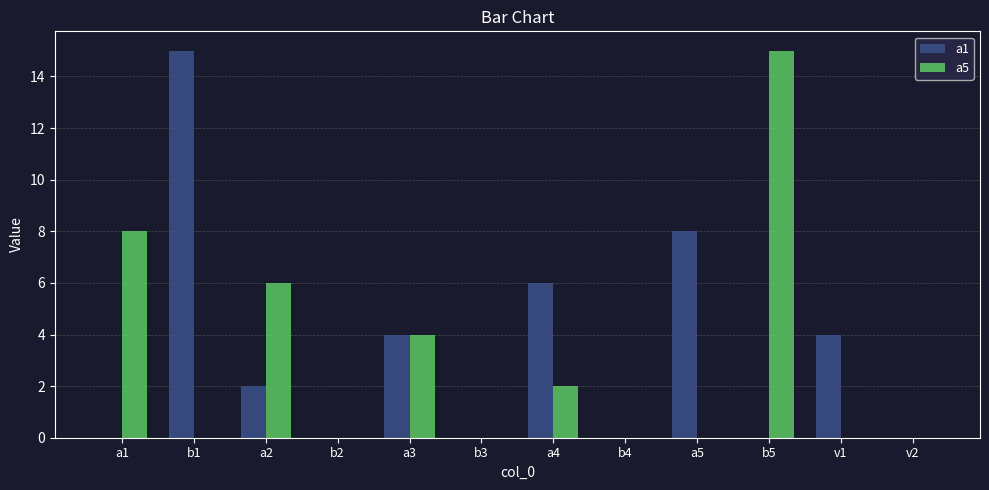

What is the maximum value for a5?

15